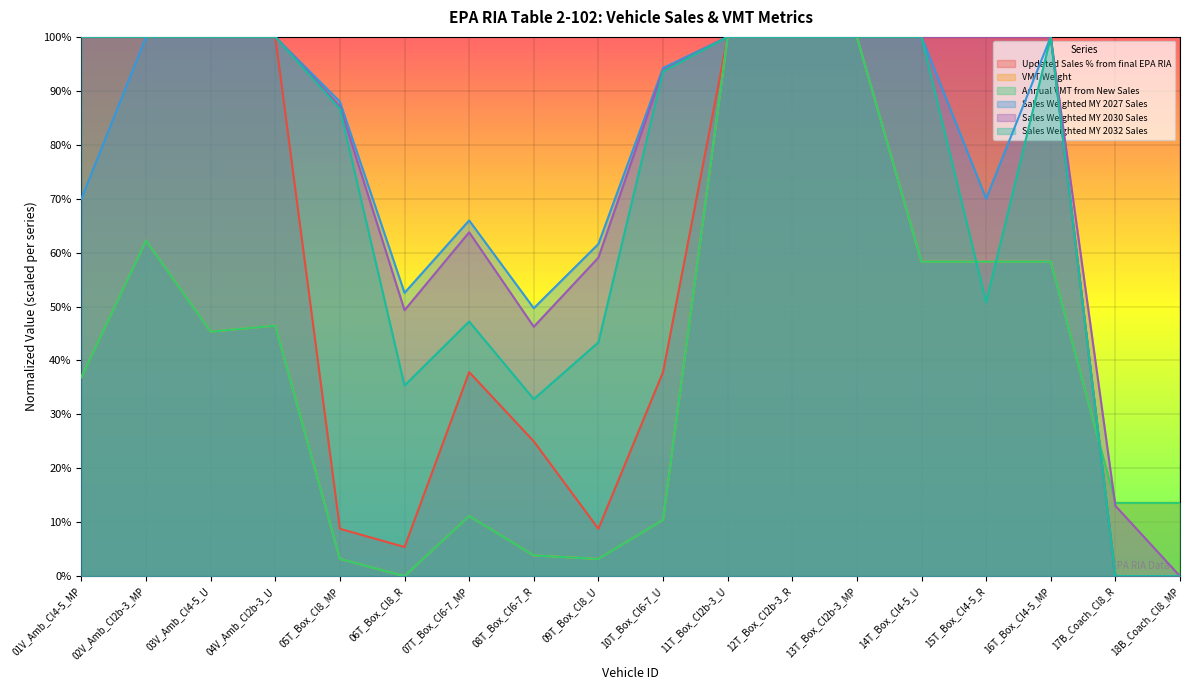

At which label does Annual VMT from New Sales reach its minimum?

06T_Box_Cl8_R